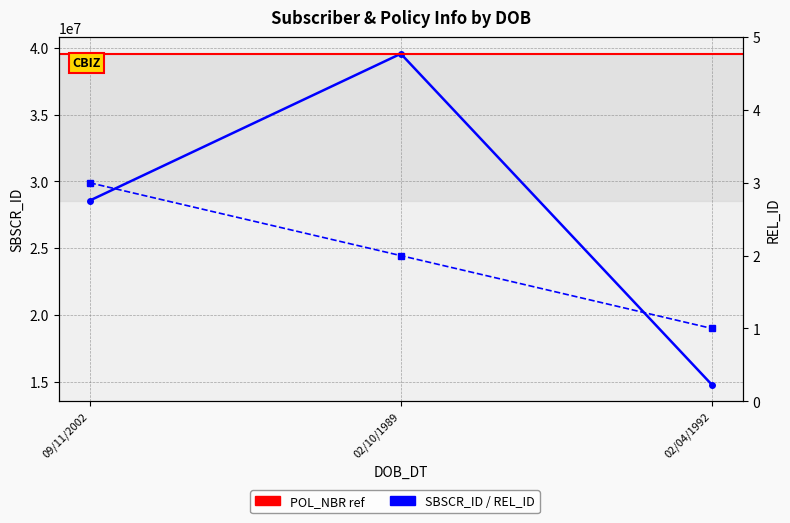

At how many categories does at least one series exceed 10384458?

3